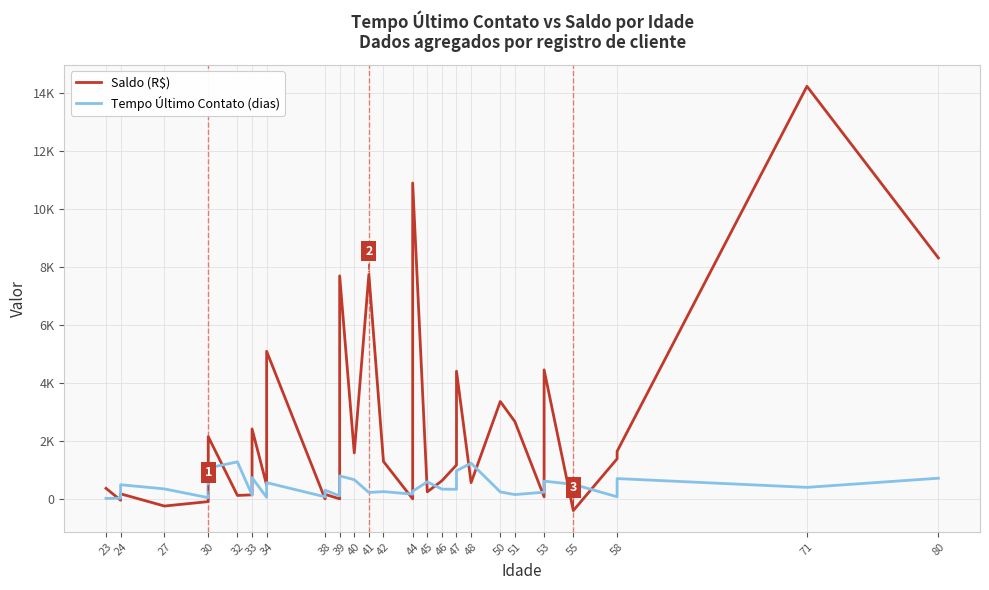

What is the value of the Saldo (R$) point at the 21st from the left?

7735